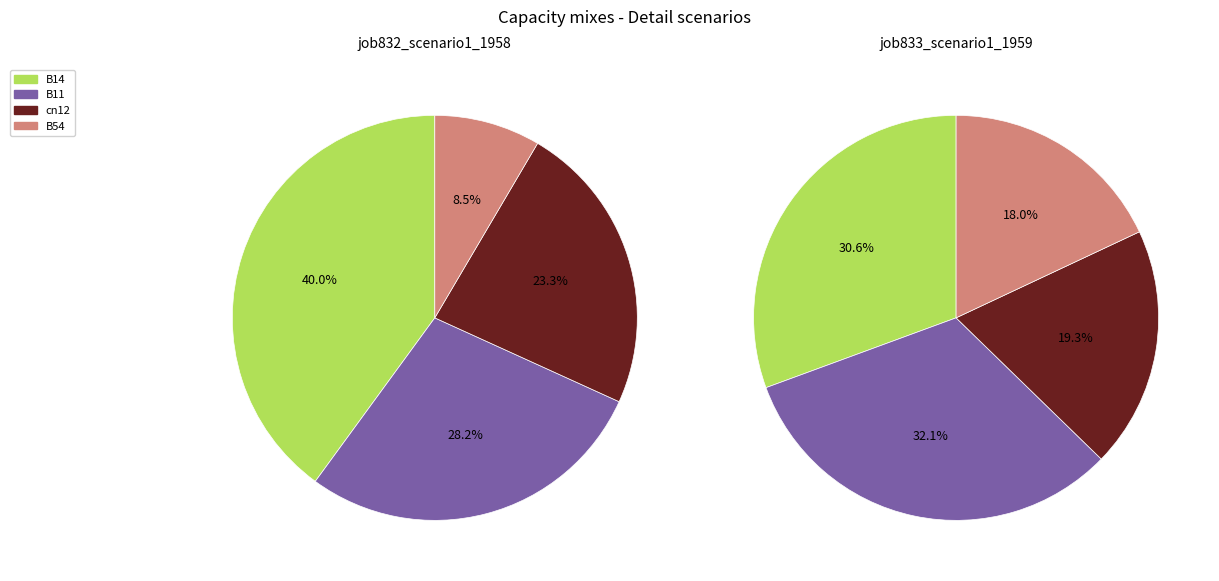

Is B54 the majority of the pie?

No